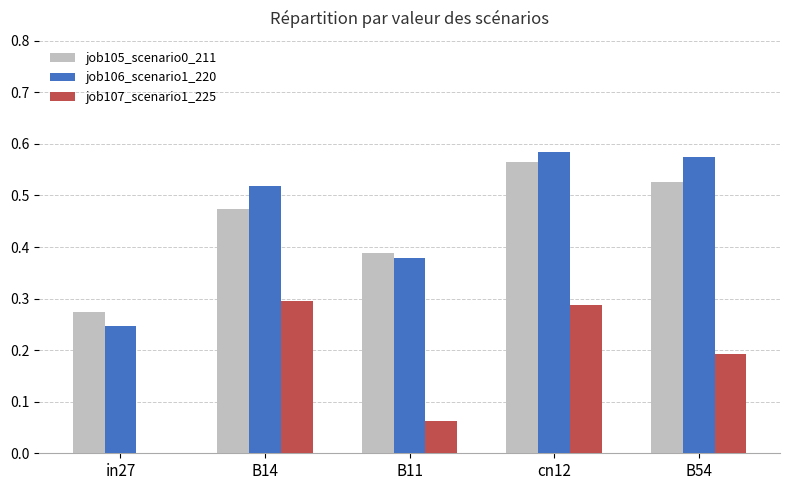

At which label is job107_scenario1_225 closest to 0?

in27